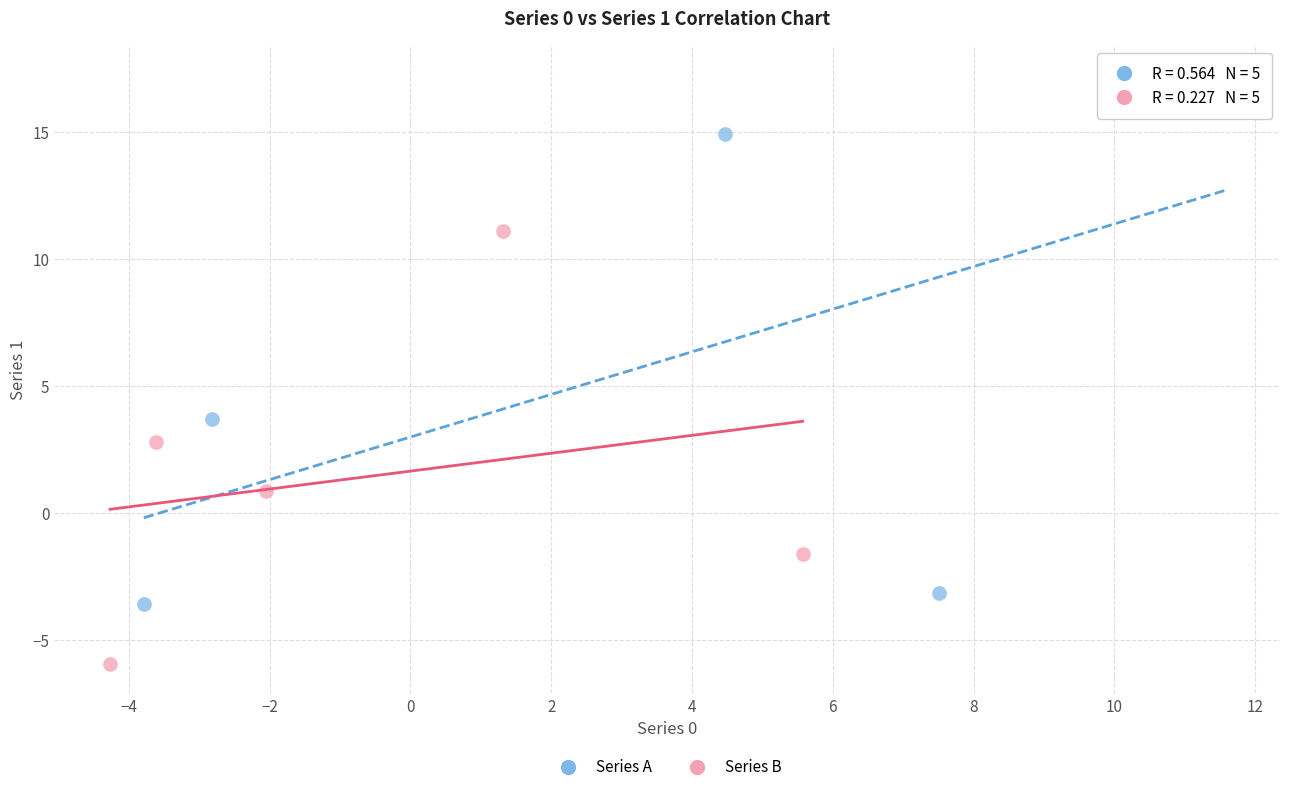

Which series reaches the maximum Y coordinate?

Series A